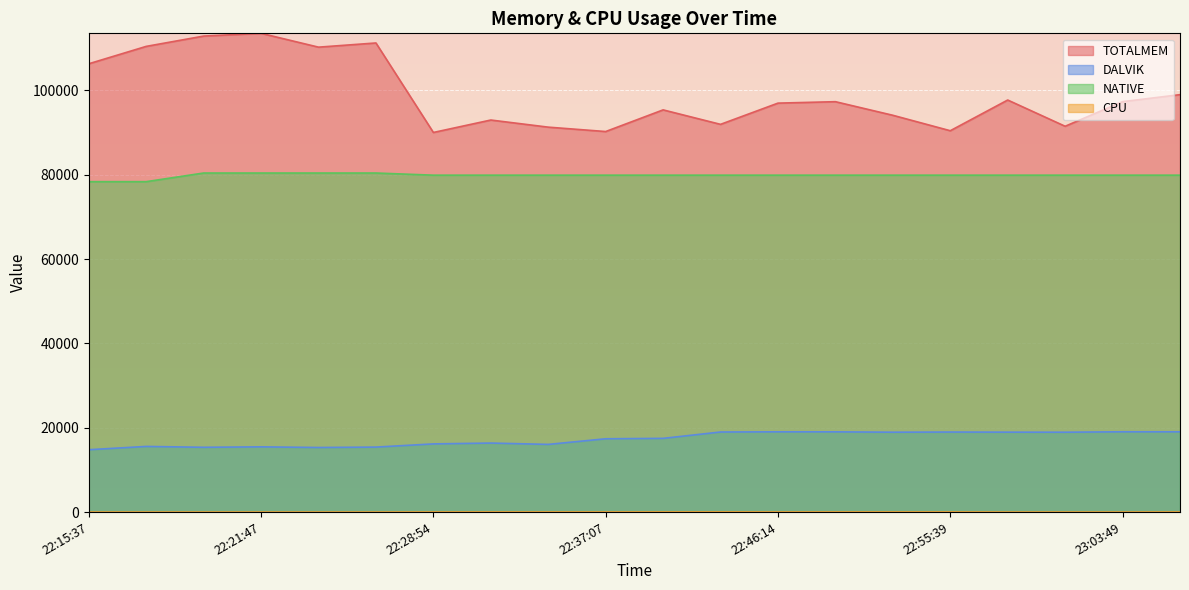

What is the difference between the maximum and minimum values in the DALVIK series?

4251.0